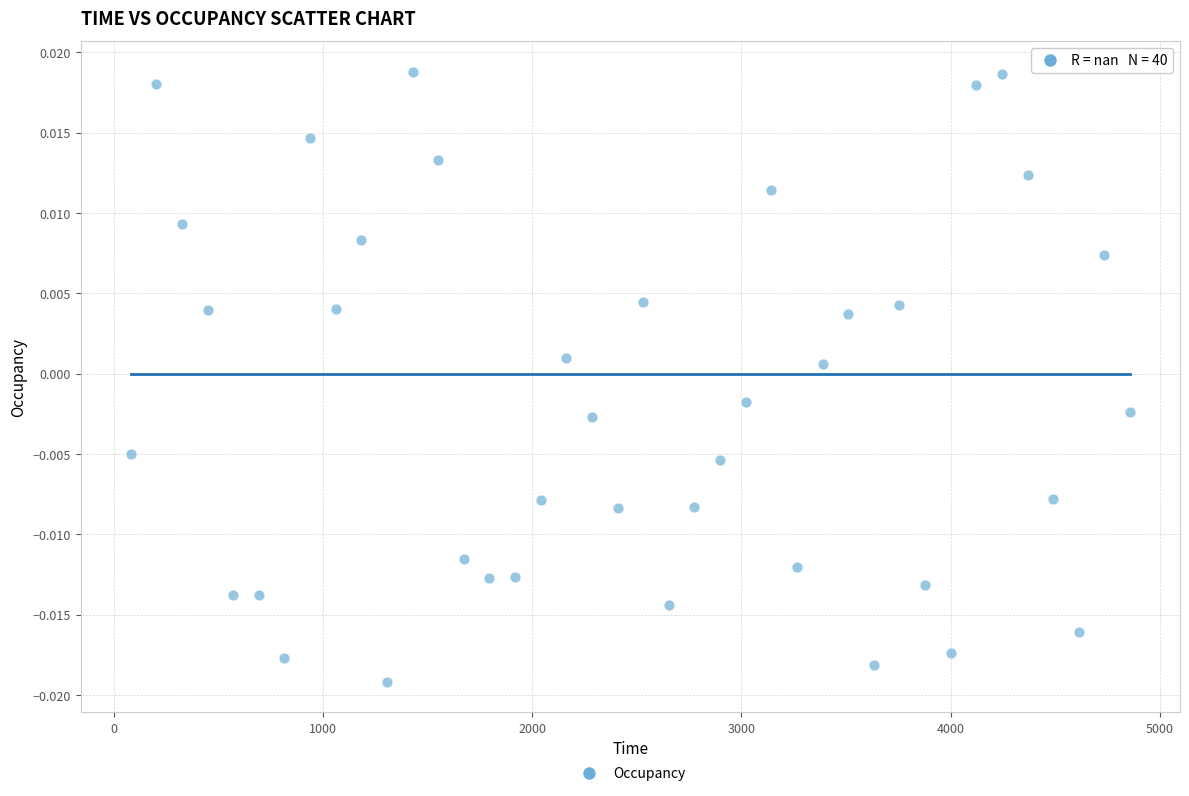

What is the range of X values (max minus min)?

4774.9